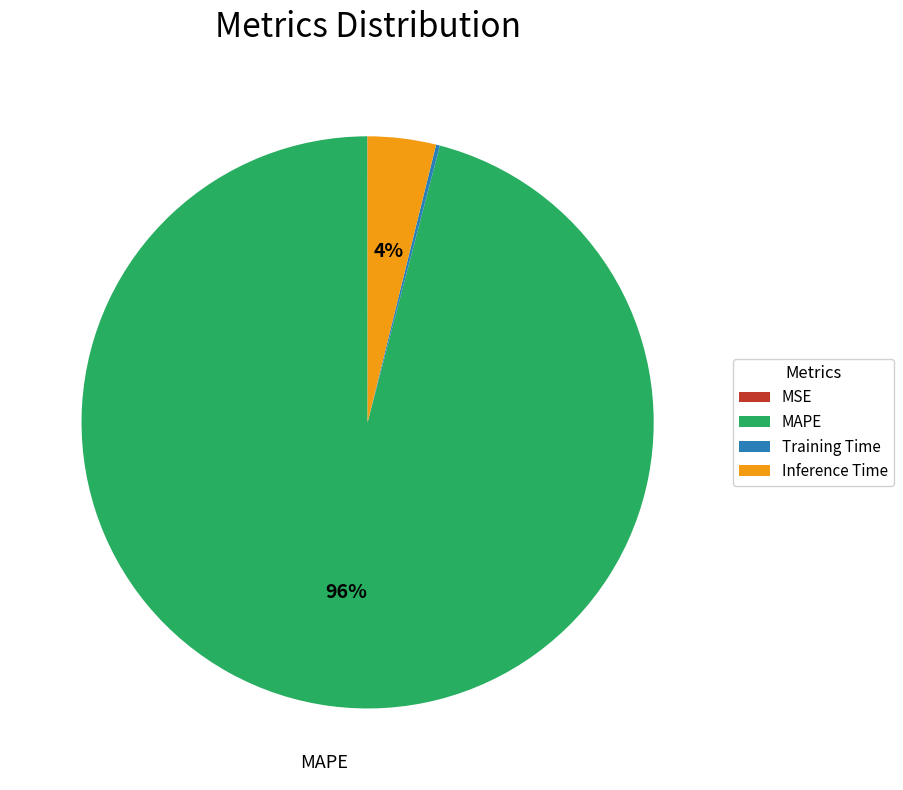

Which category has the biggest portion of the pie?

MAPE